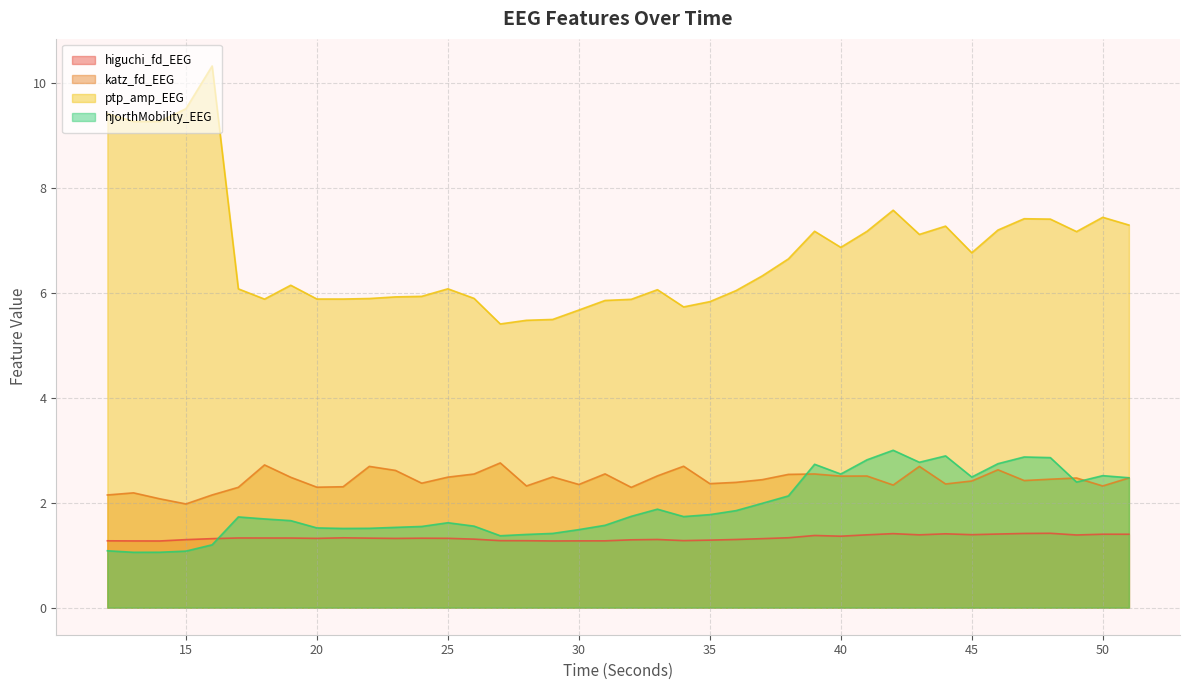

Where is katz_fd_EEG nearest to the value 2?

15